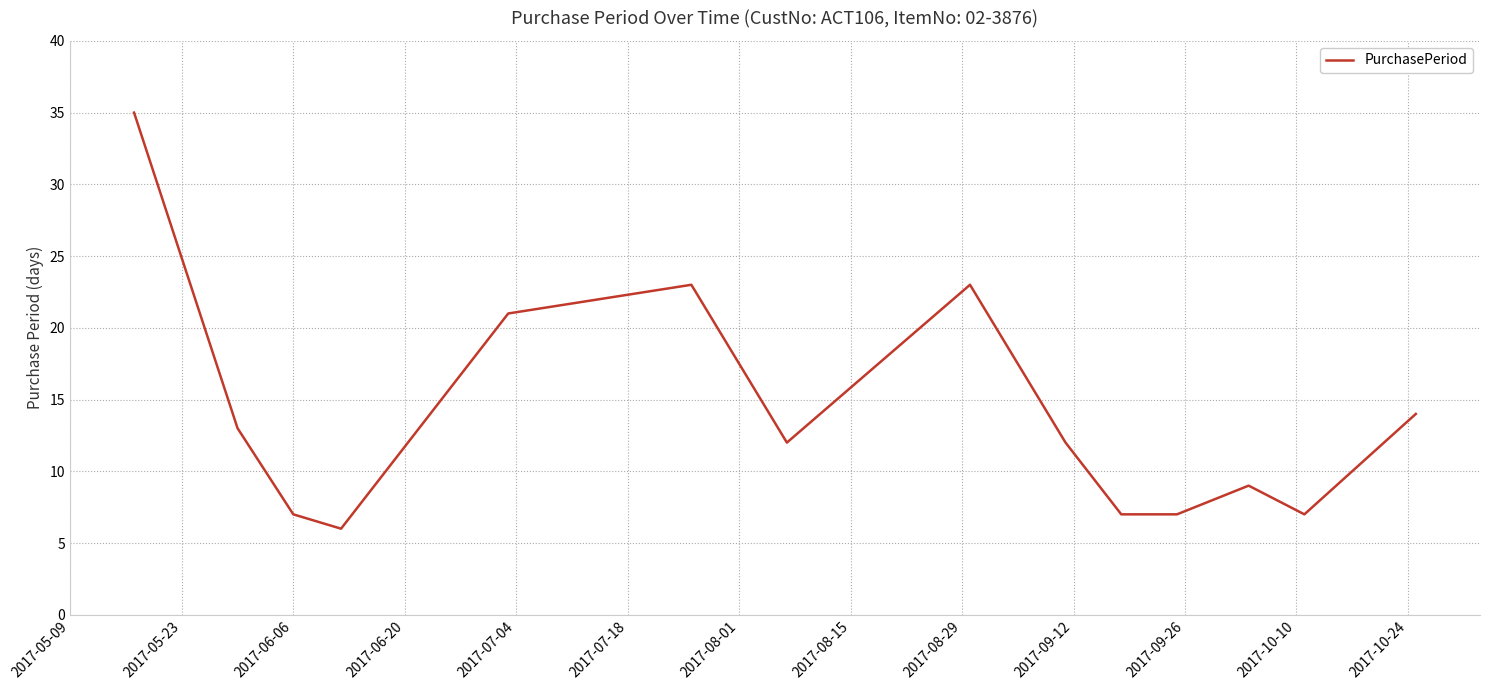

What is the greatest value displayed?

35